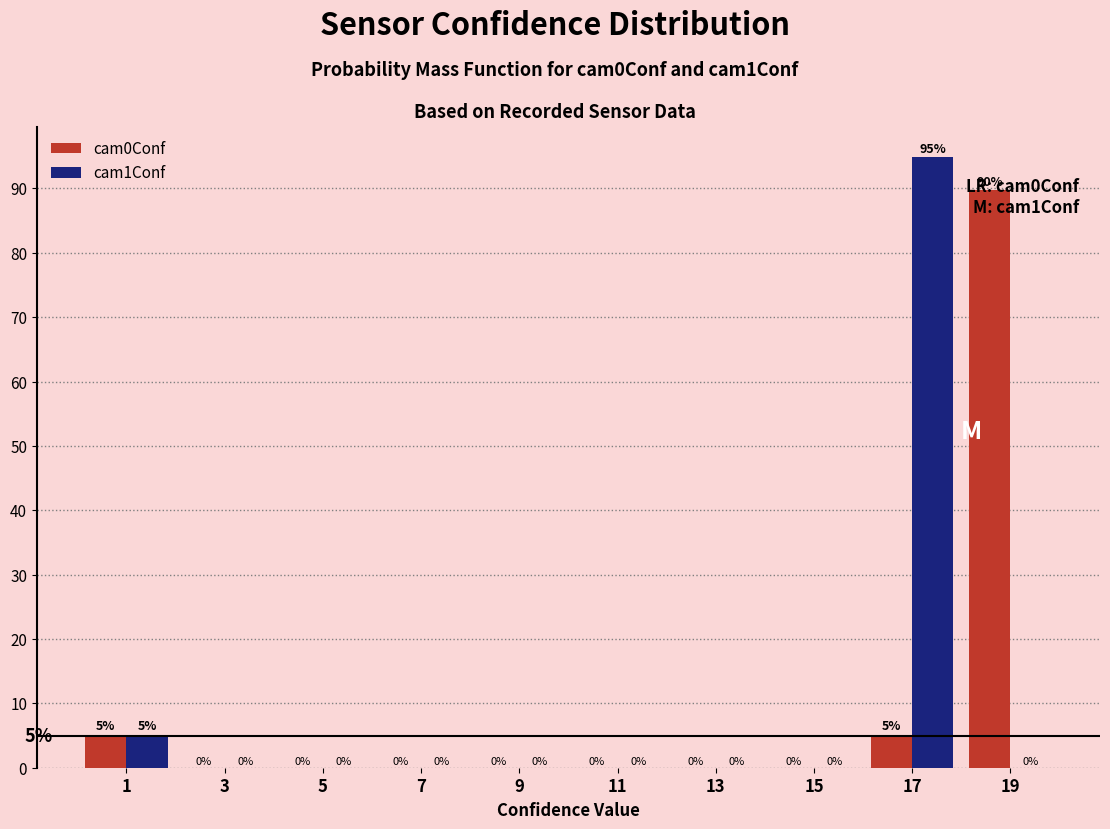

In the cam1Conf series, which range on the x-axis has the tallest bar?

16 to 18